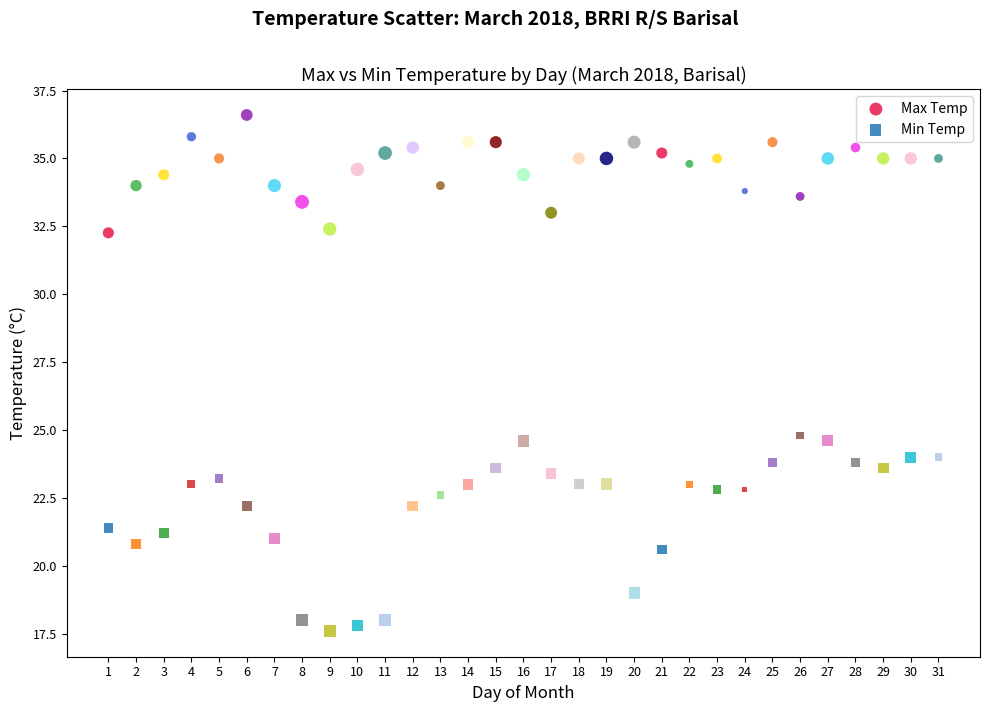

Which series reaches the maximum Y coordinate?

Max Temp